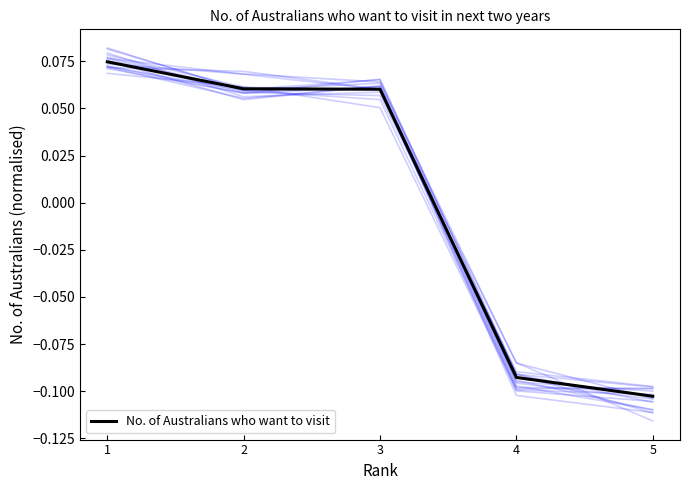

Rank the categories by value from lowest to highest.

5, 4, 3, 2, 1